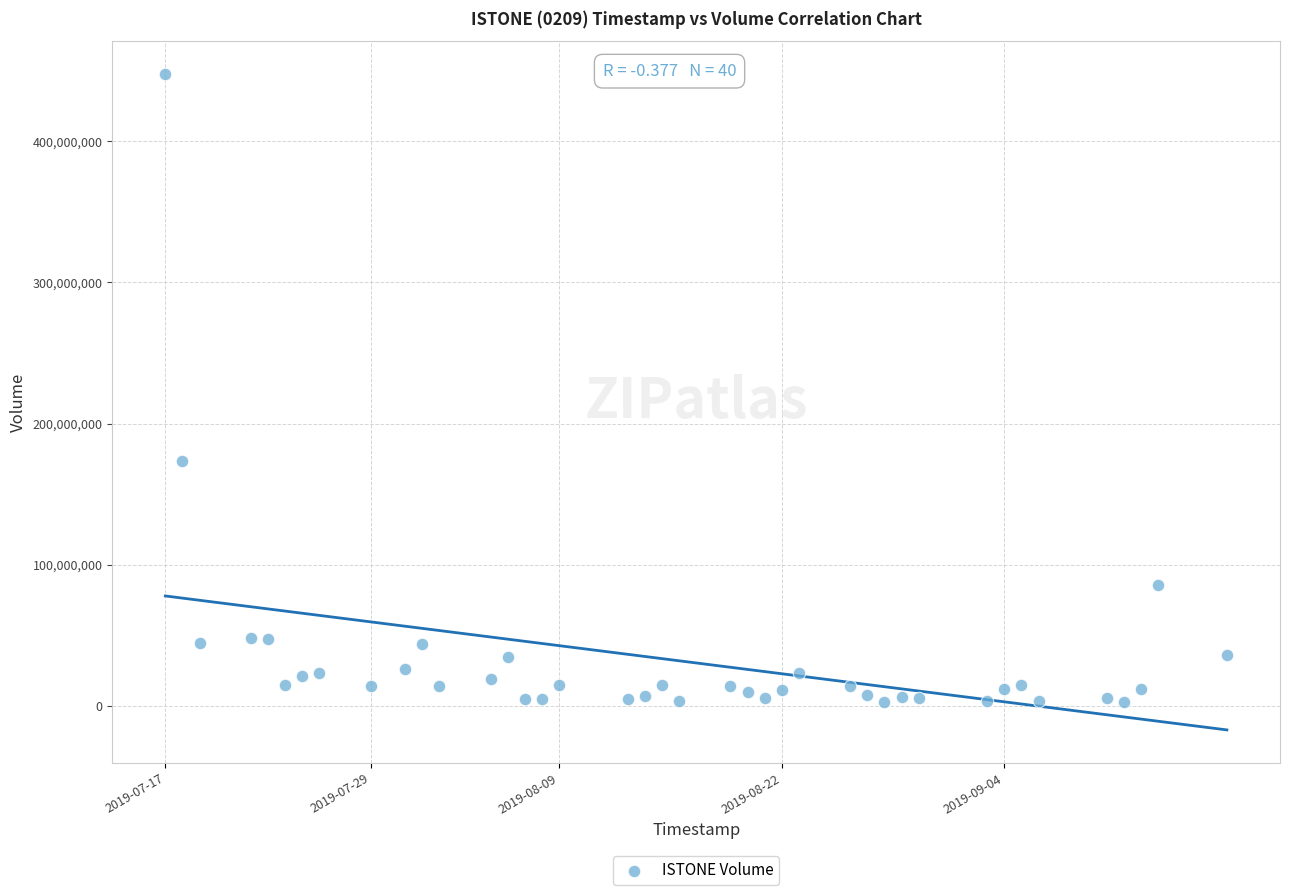

What is the range of Y values (max minus min)?

445302200